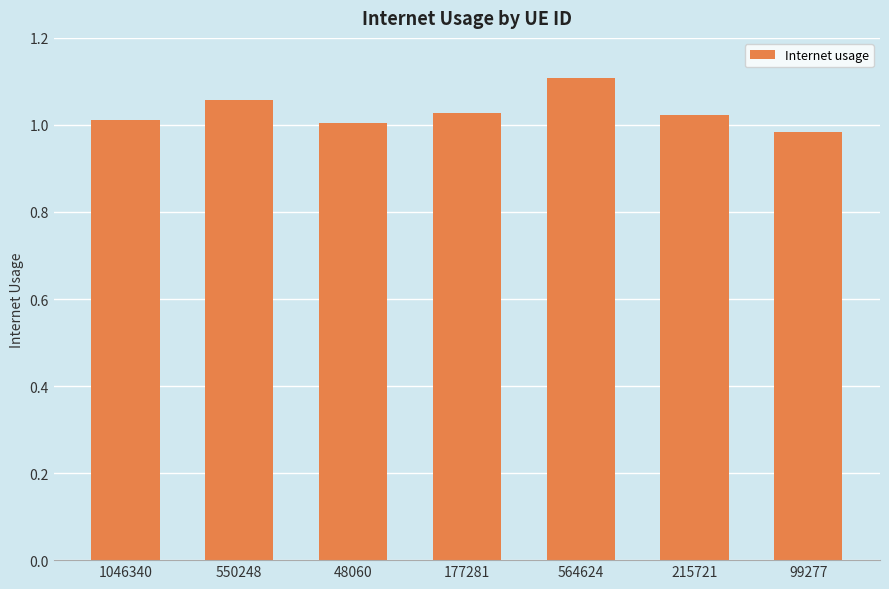

At which category does the chart reach its peak across all series?

564624